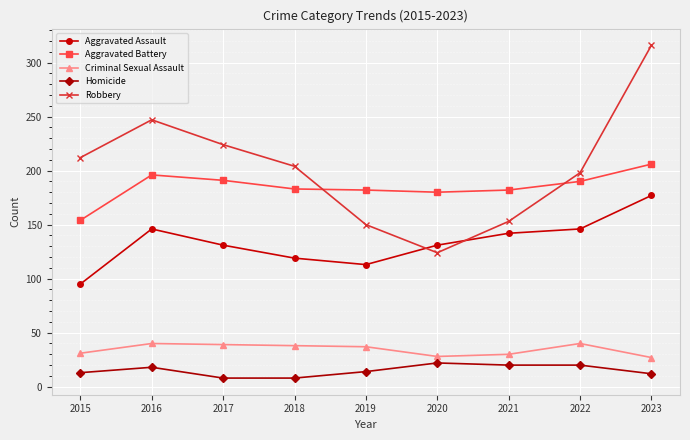

What is the highest value of the Criminal Sexual Assault series?

40